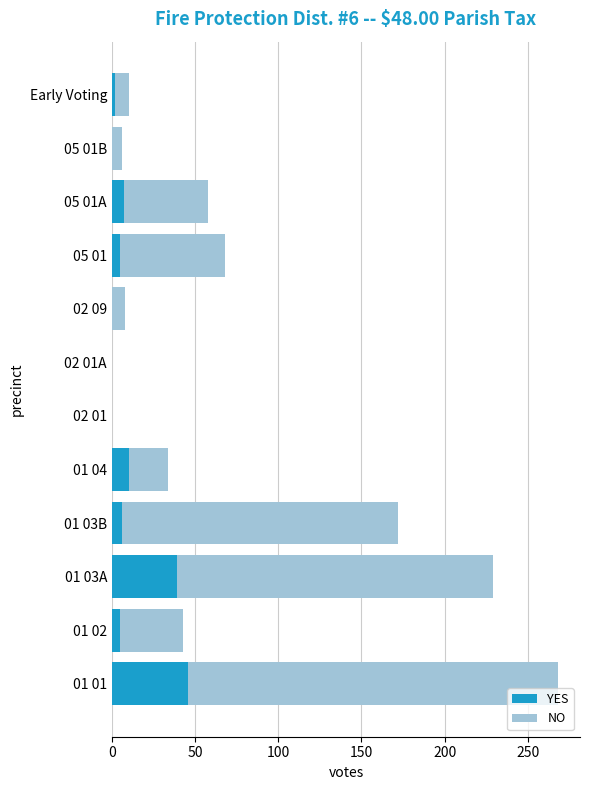

At which label does YES reach its peak?

01 01